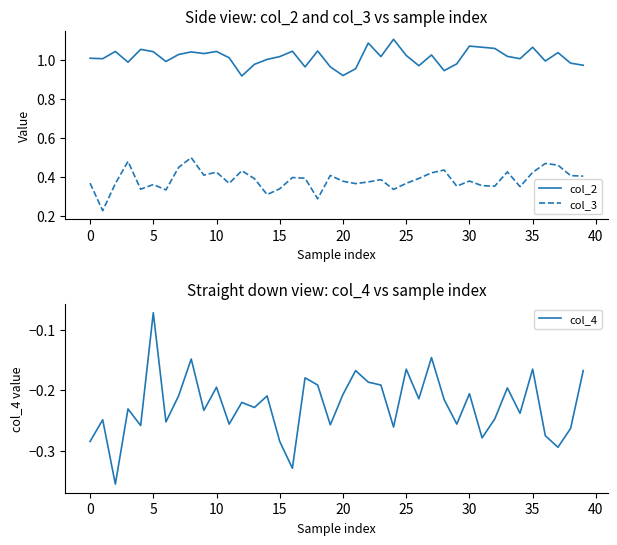

Which series changed the most between 26 and 29?

col_4